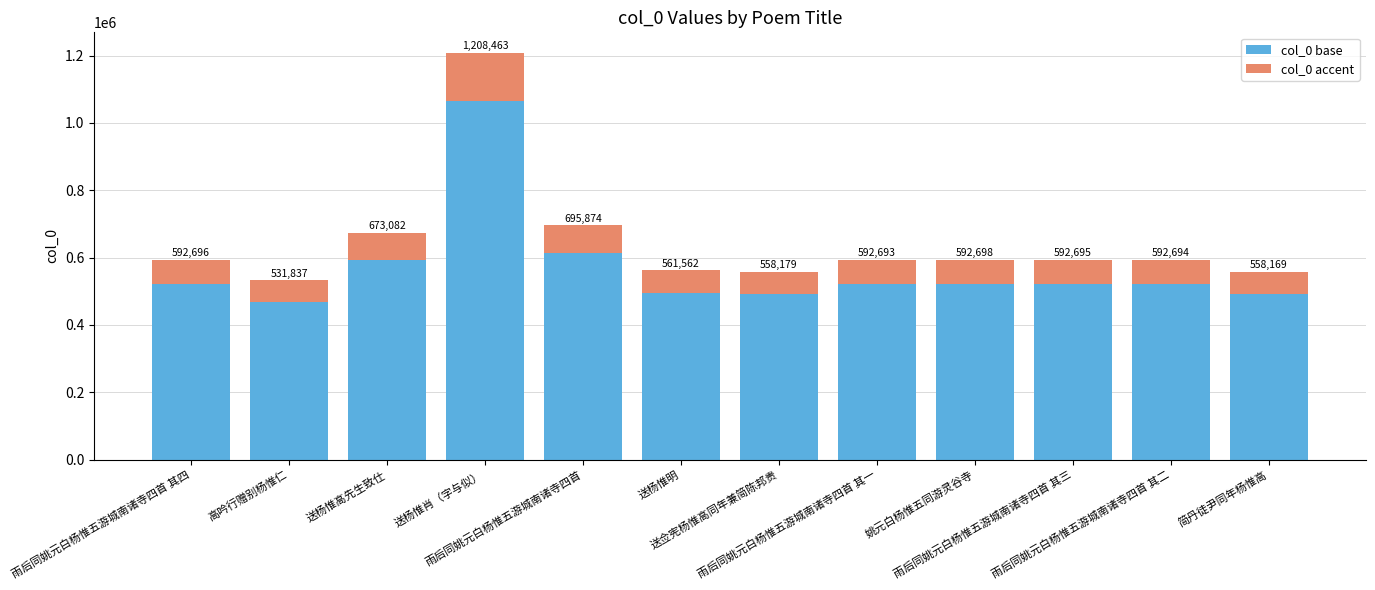

What value does the col_0 accent series have at 雨后同姚元白杨惟五游城南诸寺四首 其二?

71123.3